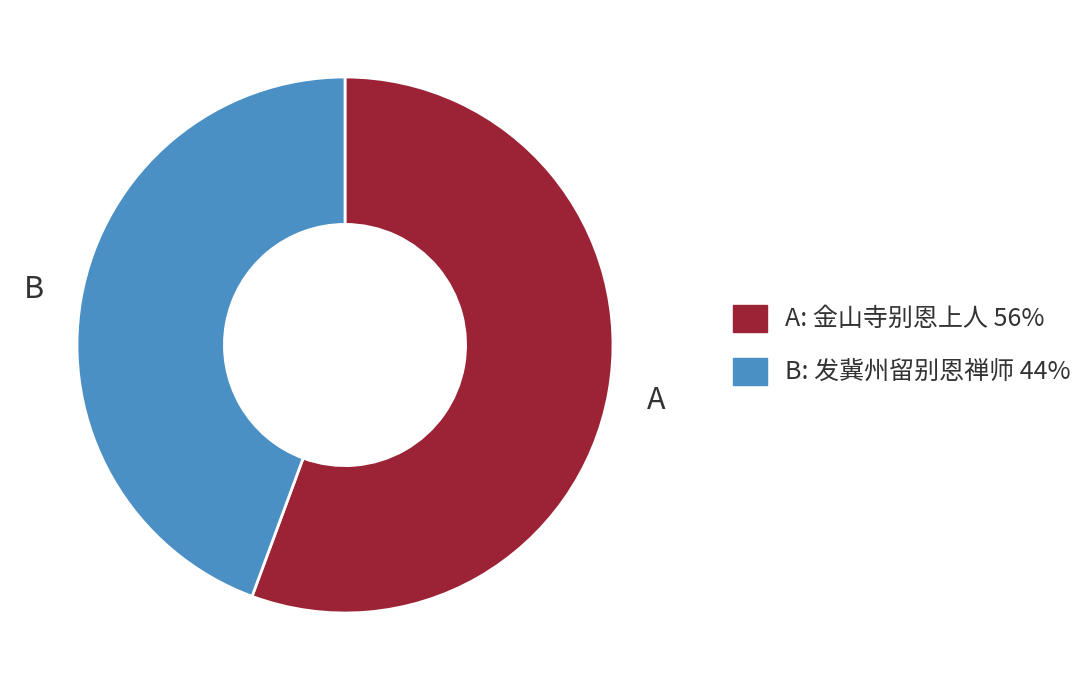

Does any single category account for the majority?

Yes